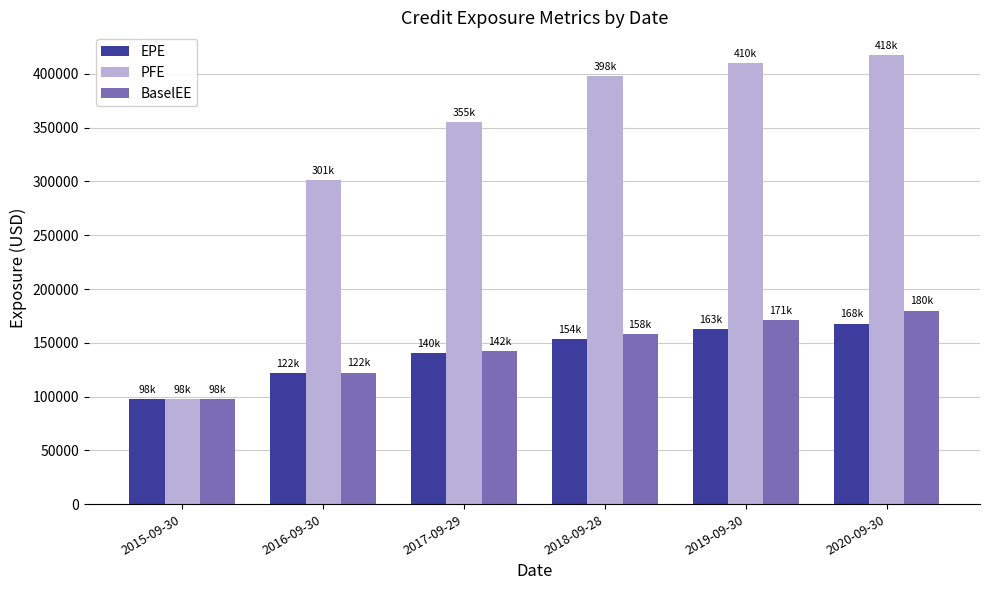

What is the highest value of the BaselEE series?

180026